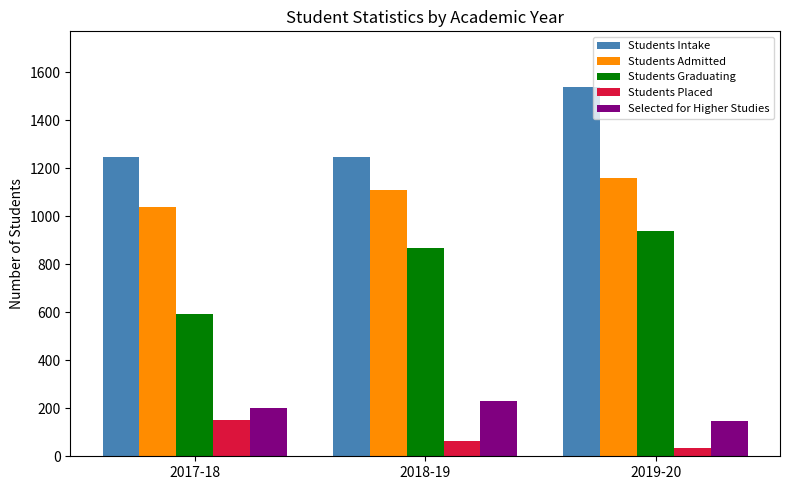

What is the maximum value for Selected for Higher Studies?

230